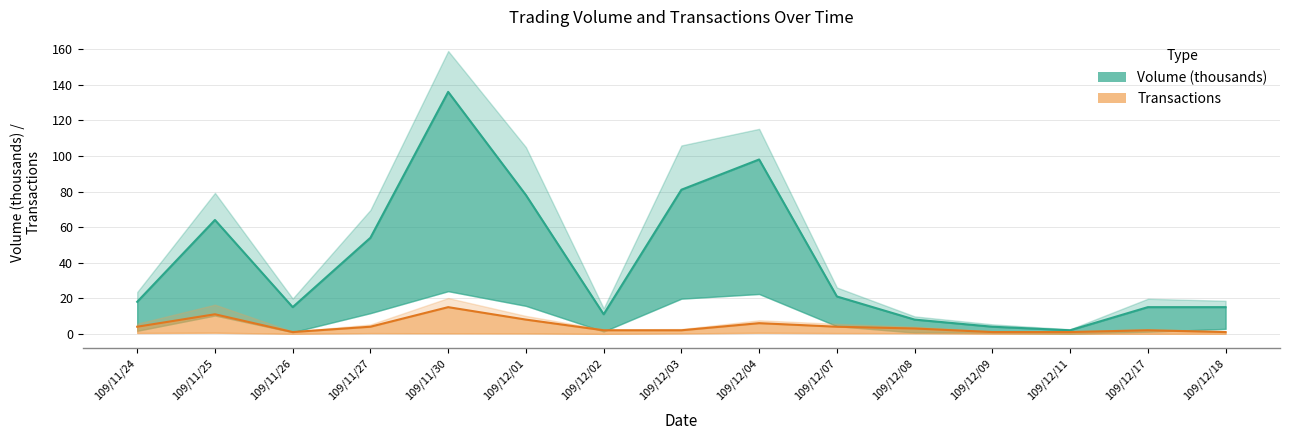

What is the total value across all series at 109/12/02?

13